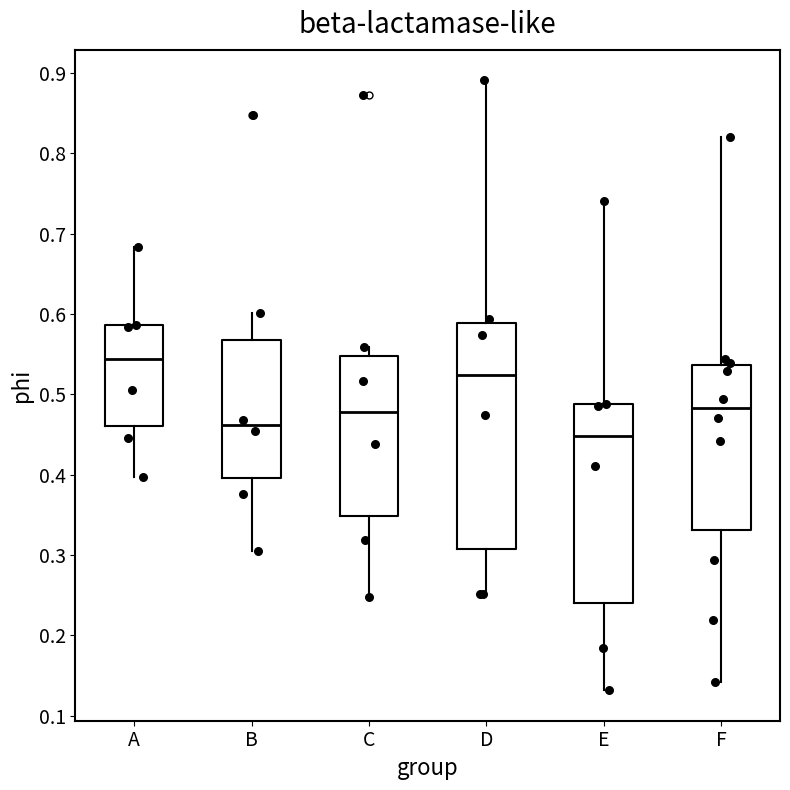

Reading left to right, read every box against the y-axis: the position of its median line, the range the box covers, and the ends of its whiskers. The values are not printed on the chart, so give them approximately, as read against the axis.

A: median 0.54, box 0.46 to 0.59, whiskers 0.40 to 0.68
B: median 0.46, box 0.40 to 0.57, whiskers 0.31 to 0.60
C: median 0.48, box 0.35 to 0.55, whiskers 0.25 to 0.56
D: median 0.52, box 0.31 to 0.59, whiskers 0.25 to 0.89
E: median 0.45, box 0.24 to 0.49, whiskers 0.13 to 0.74
F: median 0.48, box 0.33 to 0.54, whiskers 0.14 to 0.82